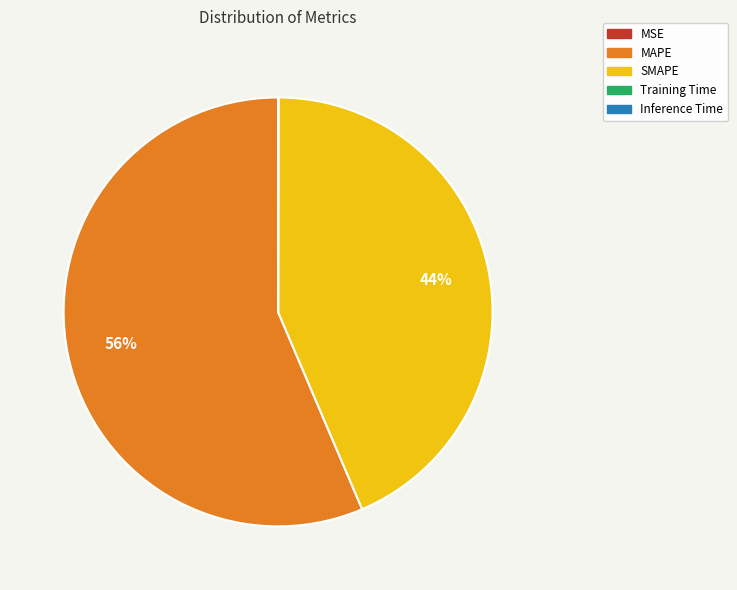

To the nearest percent, what is the average slice percentage?

20%